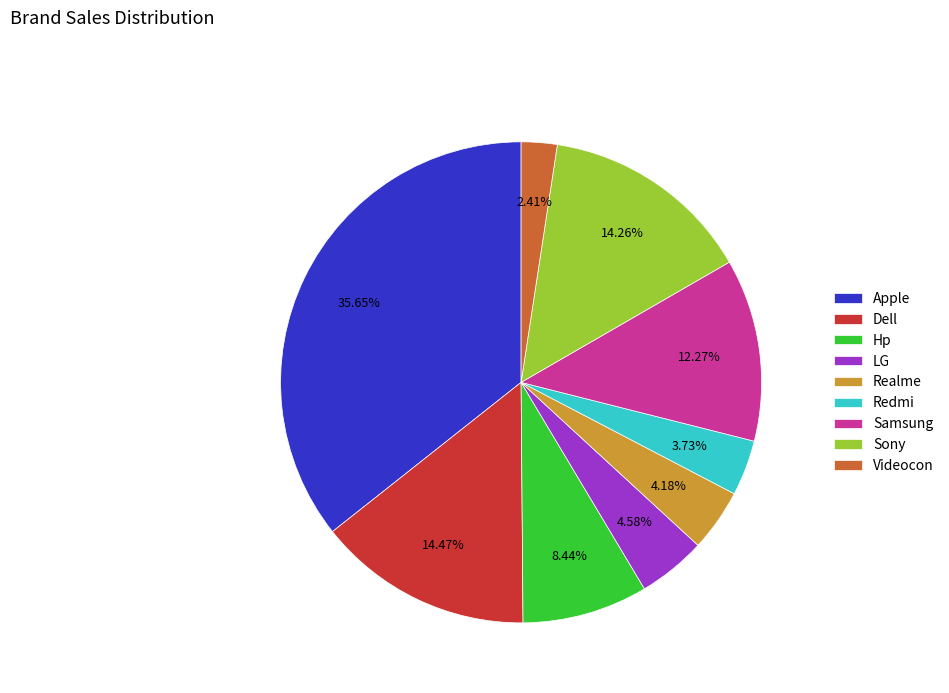

Do Videocon and Samsung together represent more than half of the pie?

No